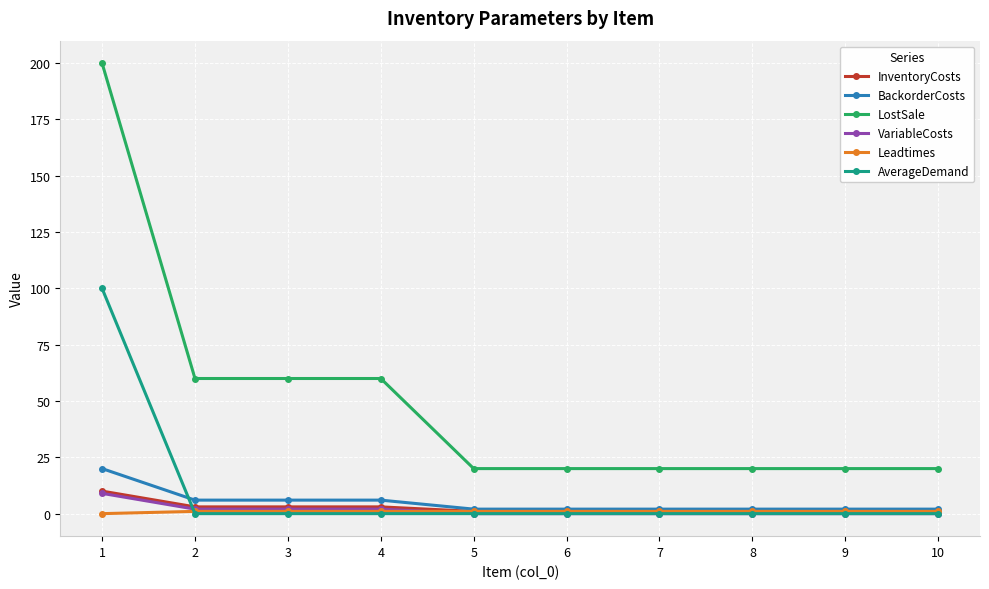

True or false: BackorderCosts and VariableCosts intersect in this chart.

False